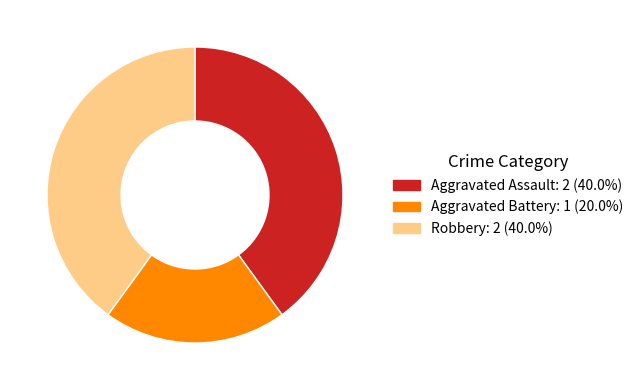

Approximately how many times larger is the value at Aggravated Assault compared to Robbery?

1.0